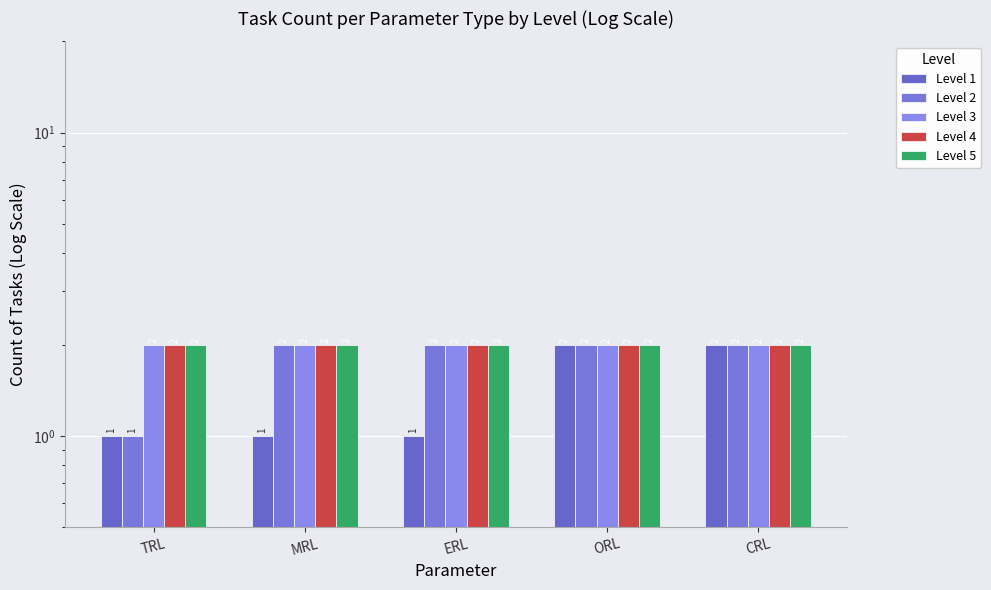

Which category has the lowest value in the Level 1 series?

TRL